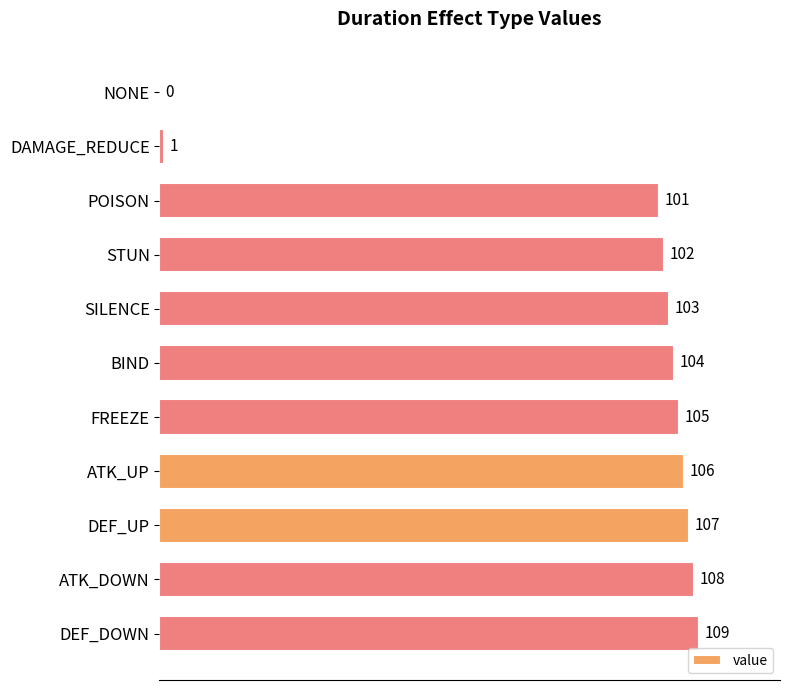

What is the average value?

86